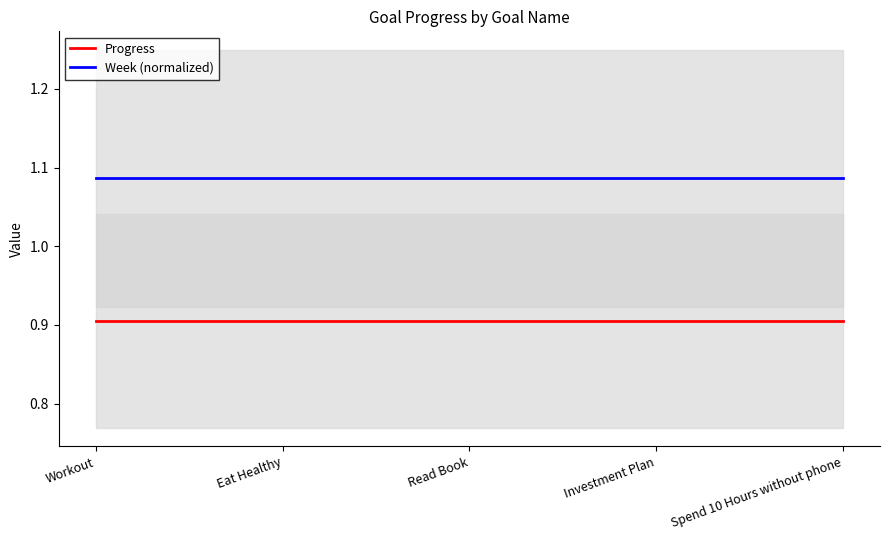

Read the Week (normalized) value at Read Book.

1.1